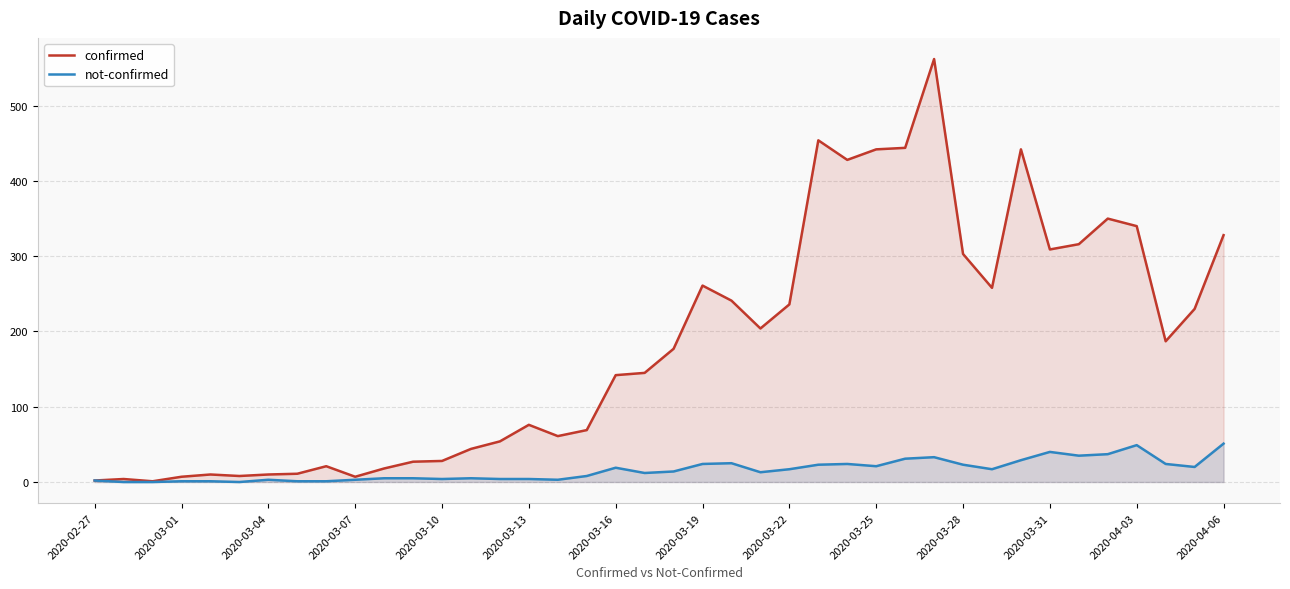

Is it true that confirmed equals 136 at 2020-03-13?

False